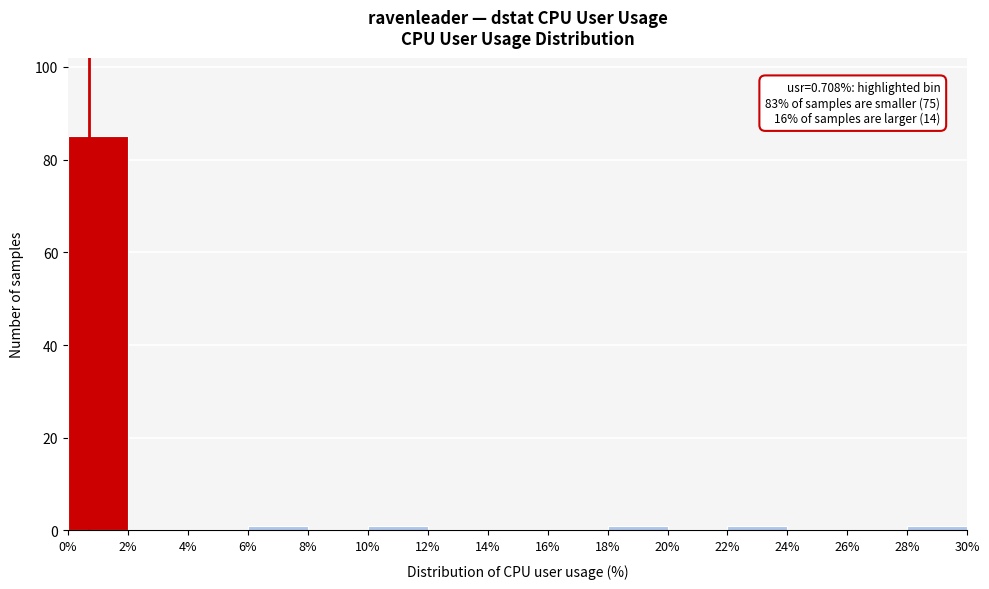

Over which range of the x-axis is the bar tallest?

0% to 2%